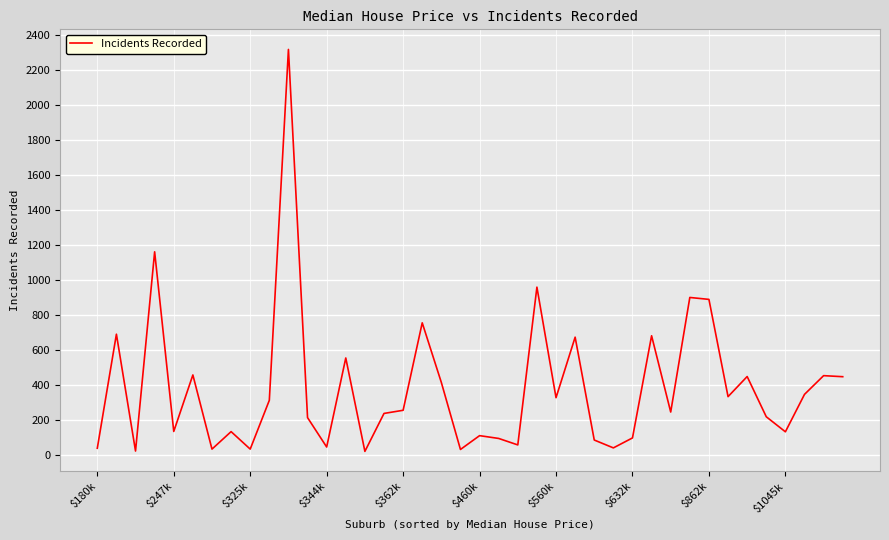

What is the difference between the maximum and minimum values?

2298